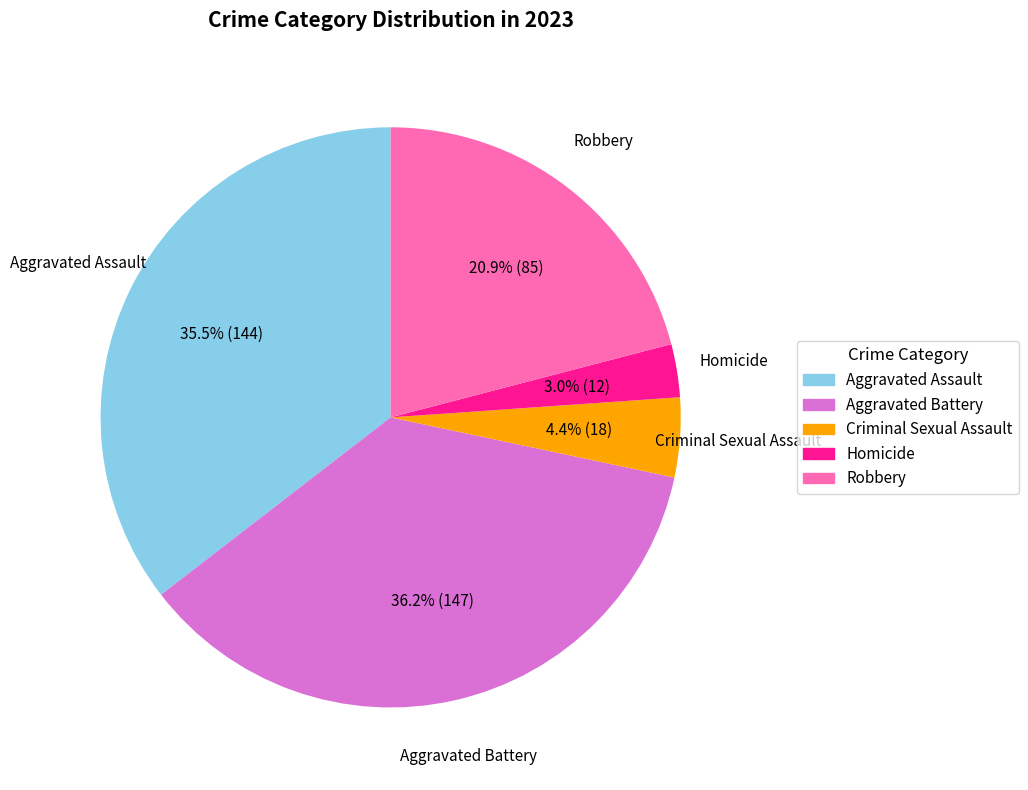

Approximately how many times larger is the value at Homicide compared to Aggravated Assault?

0.1